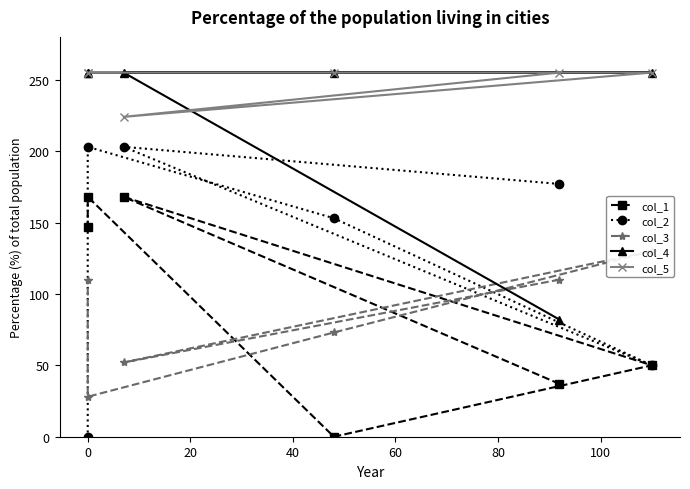

What is the maximum value for col_2?

203